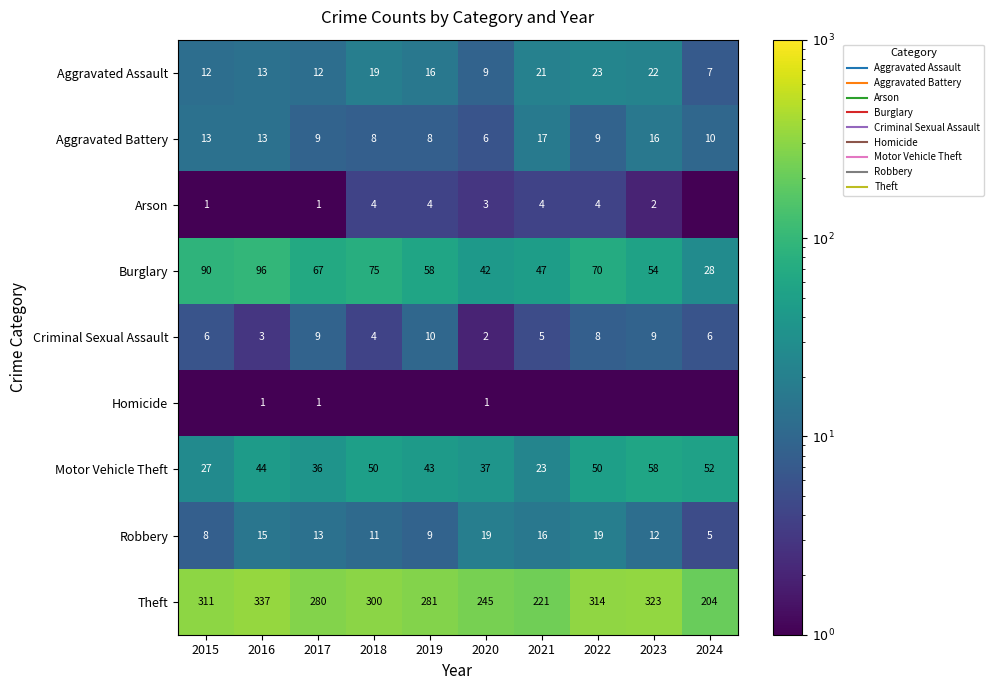

How many distinct data groups are displayed?

9